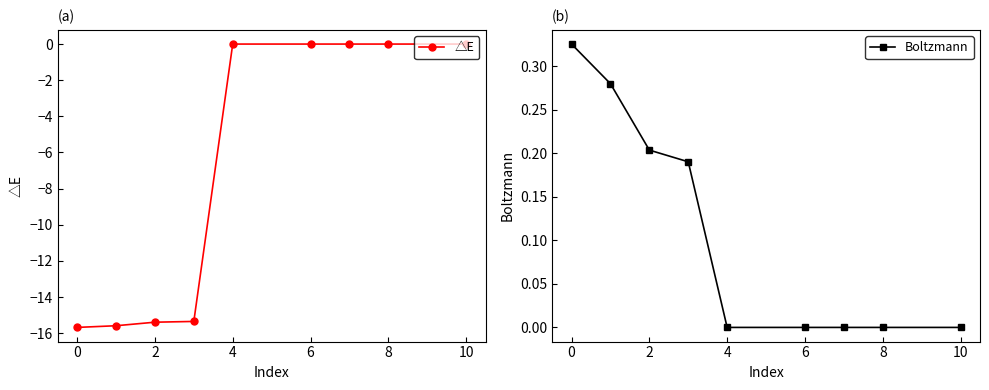

List the series in order of their overall mean, lowest first.

△E, Boltzmann